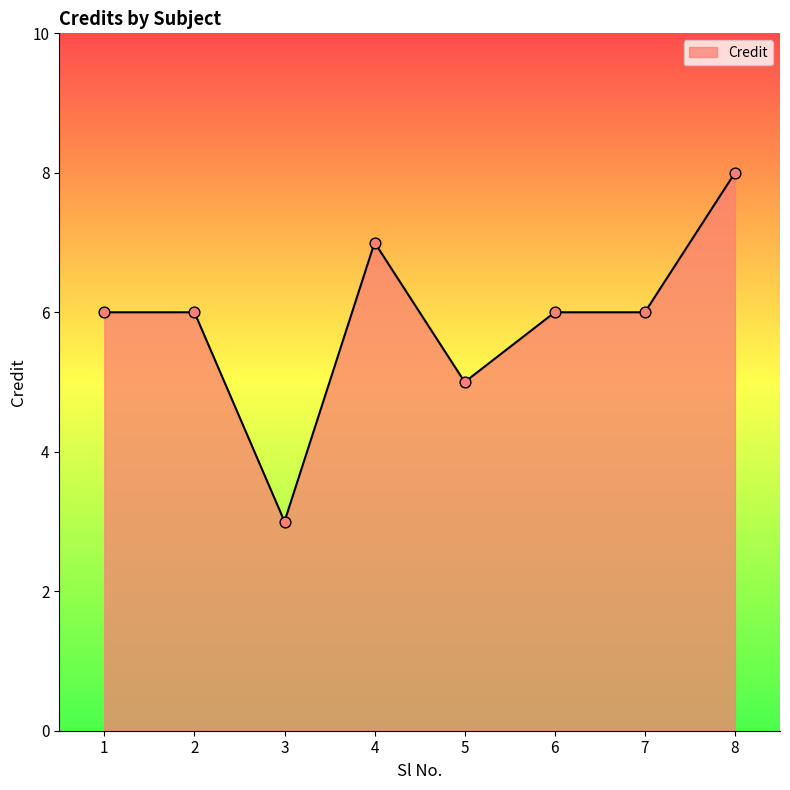

What is the ratio of the value at 2 to the value at 6?

1.0